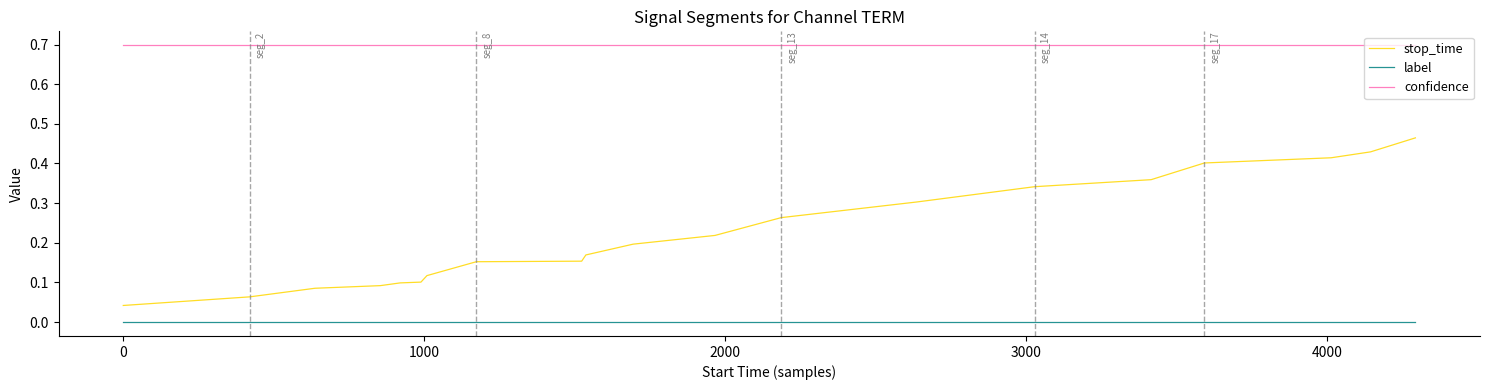

What is the maximum value shown in the chart?

0.7